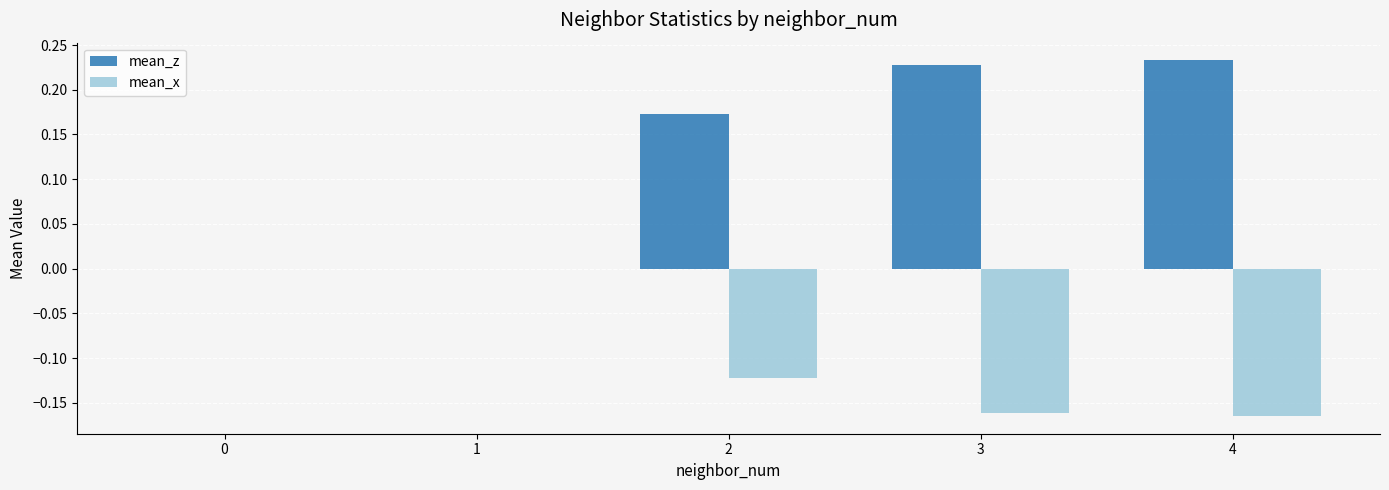

Which series has the largest total across all categories?

mean_z